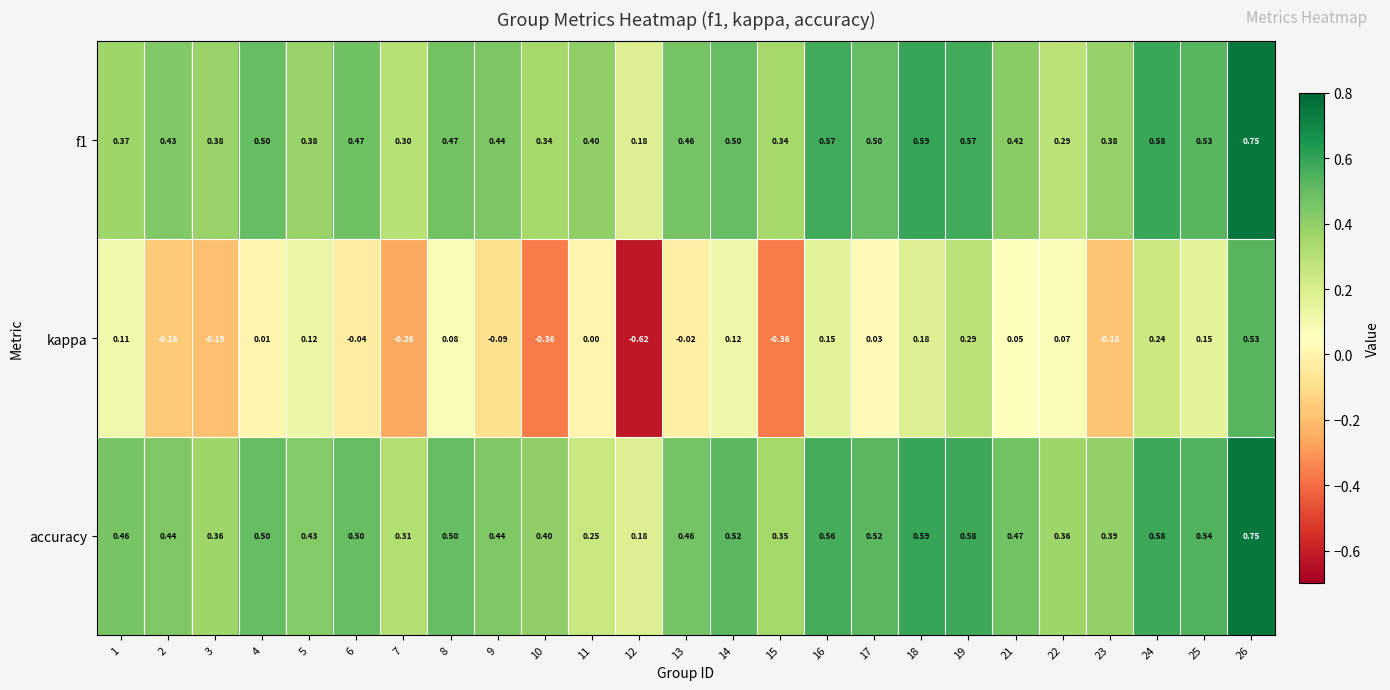

Rank the series at 8 from highest to lowest value.

accuracy, f1, kappa